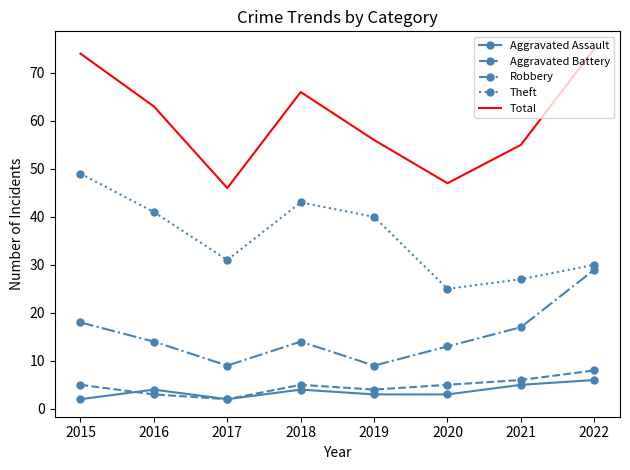

Is the value of Aggravated Assault at 2015 greater than the value of Robbery at 2020?

No